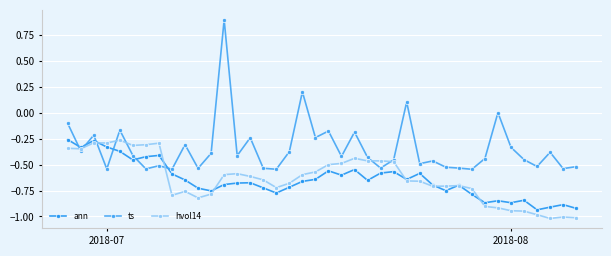

Is this an area chart (filled region under the line)?

No